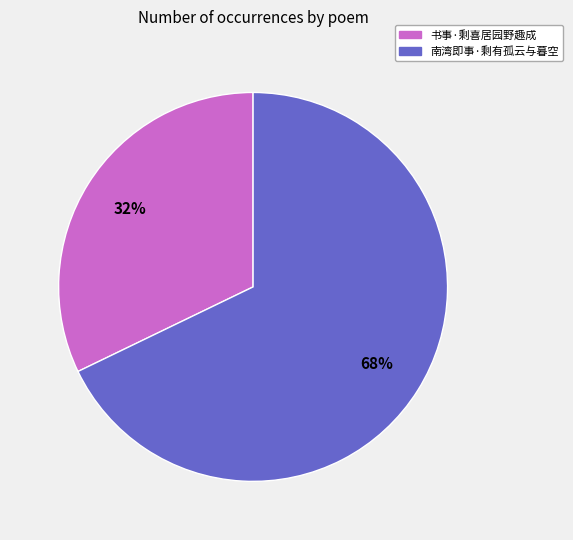

Which category has the biggest portion of the pie?

南湾即事·剩有孤云与暮空